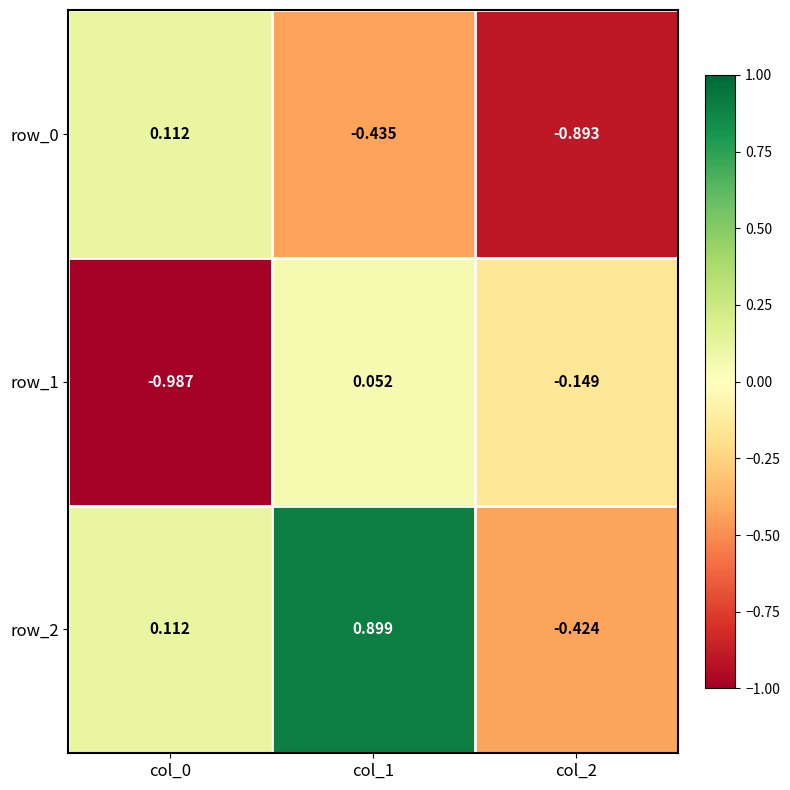

Is the value of row_0 at col_1 greater than the value of row_1 at col_0?

Yes